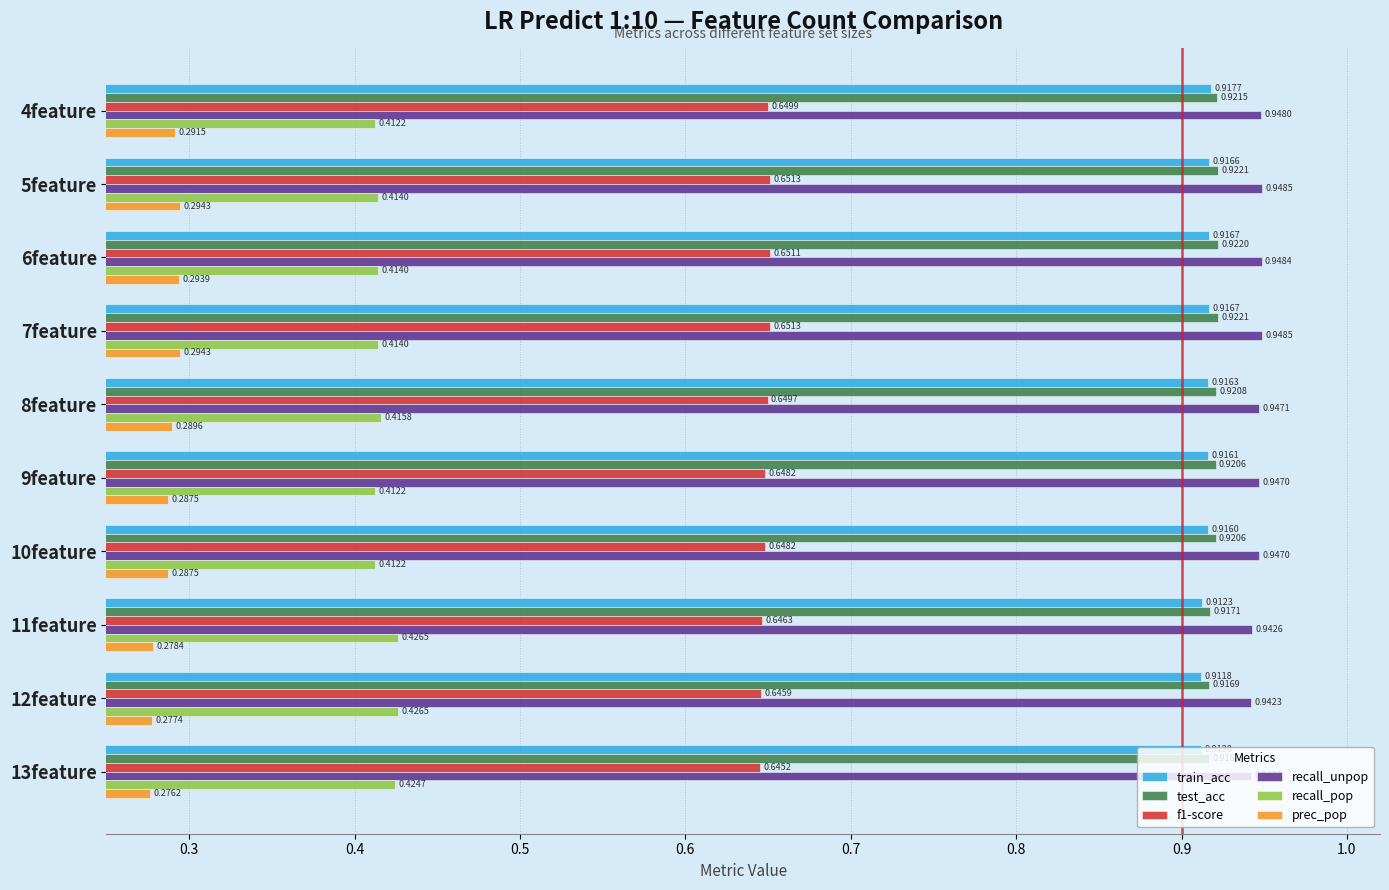

Rank the series by their maximum value, from highest to lowest.

recall_unpop, test_acc, train_acc, f1-score, recall_pop, prec_pop